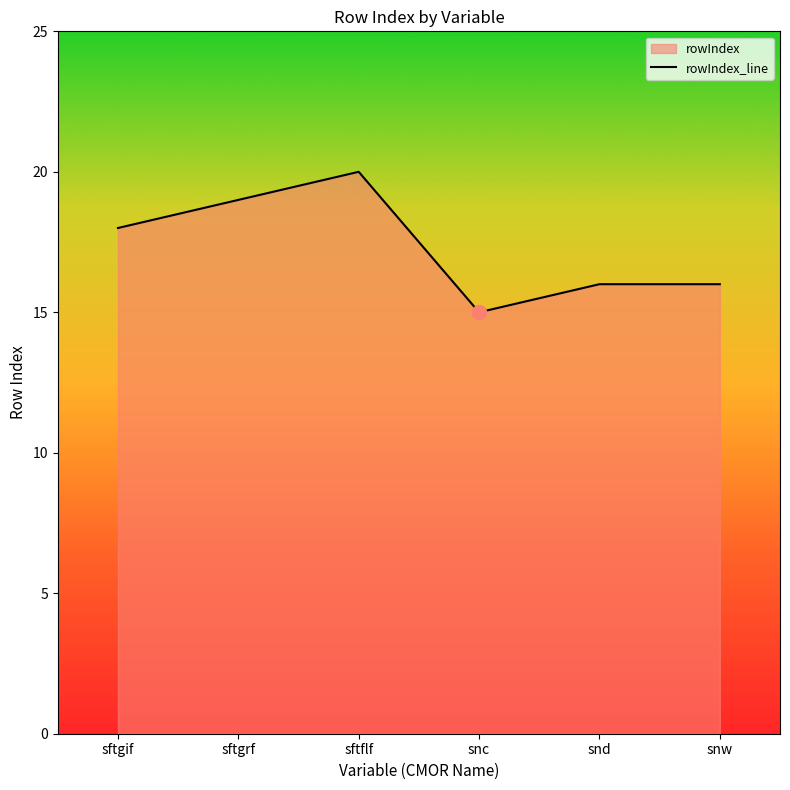

True or false: the data has more than 2 interior local peaks.

False